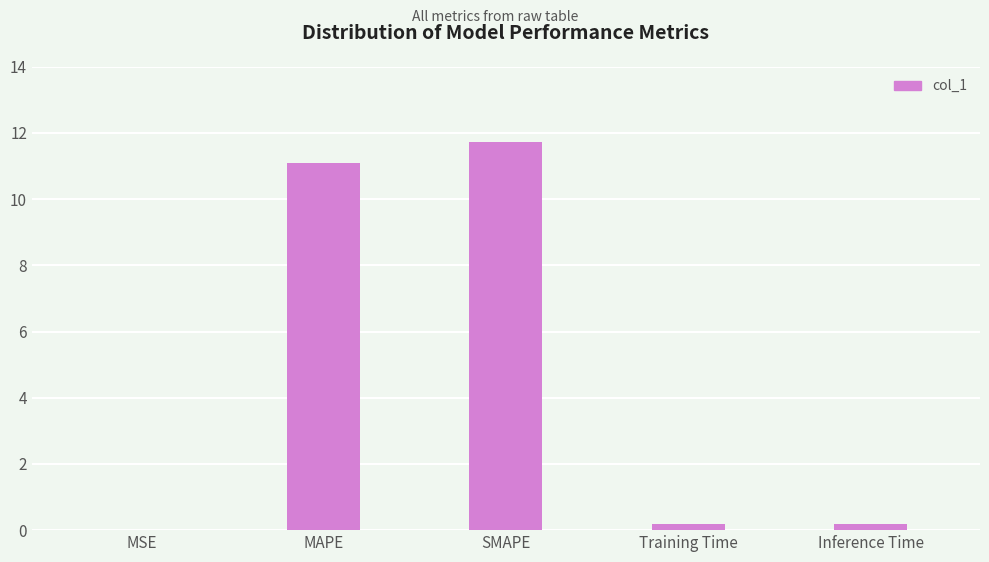

What is the maximum value shown in the chart?

11.7